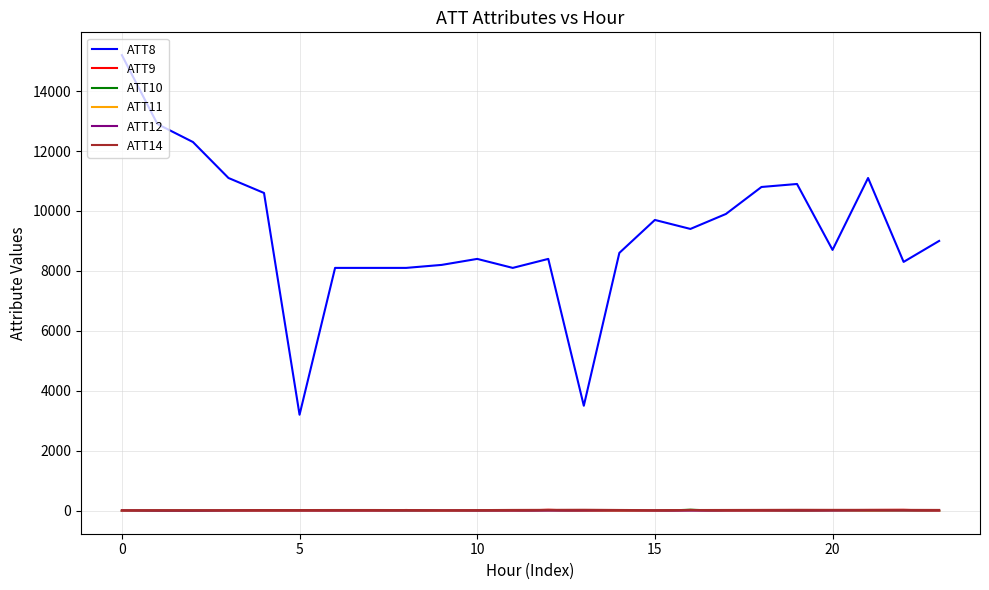

Which series has the largest total across all categories?

ATT8